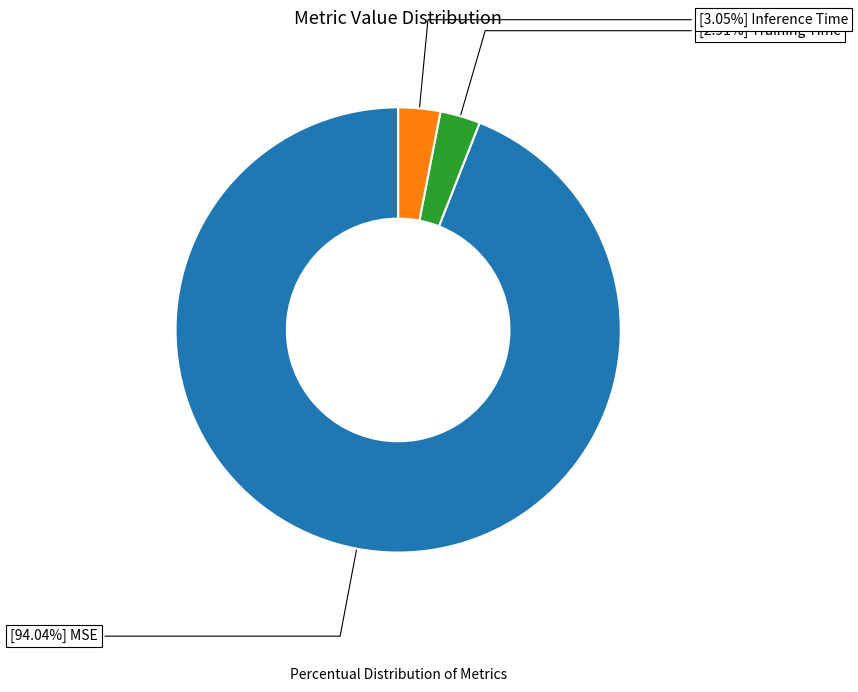

Is there a majority slice in this chart?

Yes